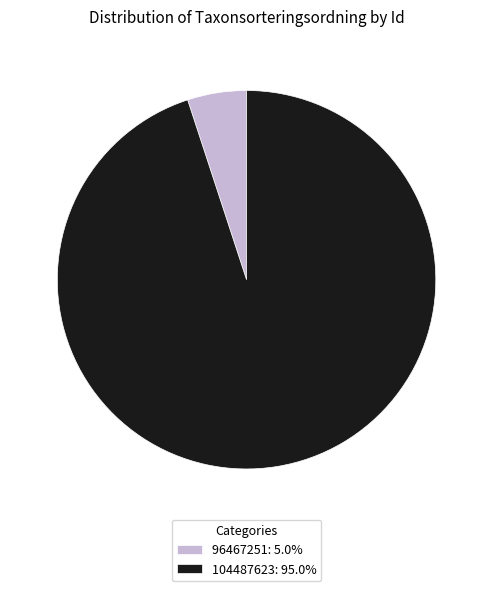

How many slices are in this pie chart?

2